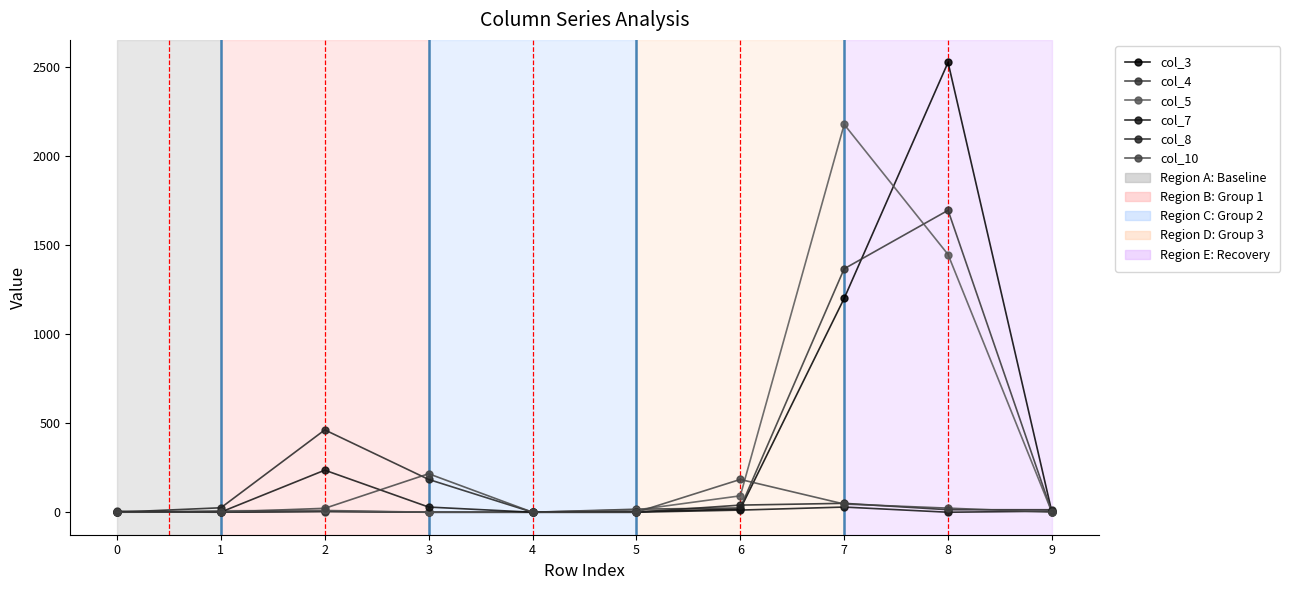

Which has a higher value, 0 or 5?

5